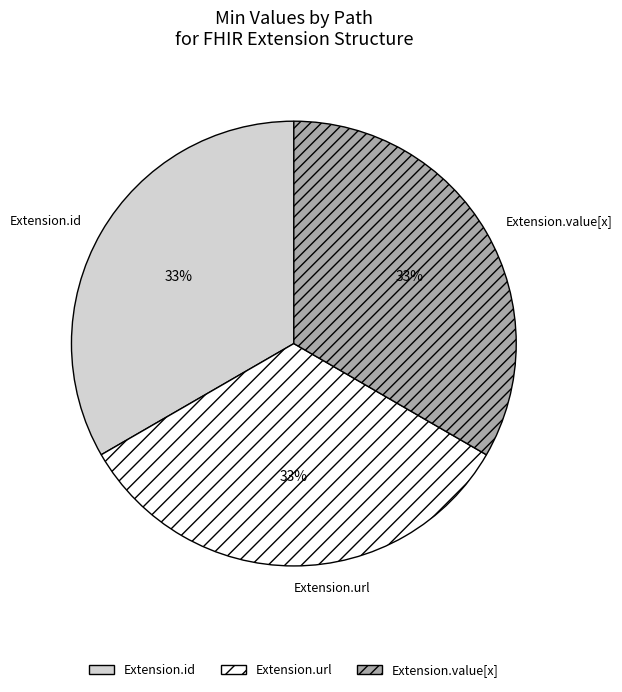

How many segments does this pie chart have?

3